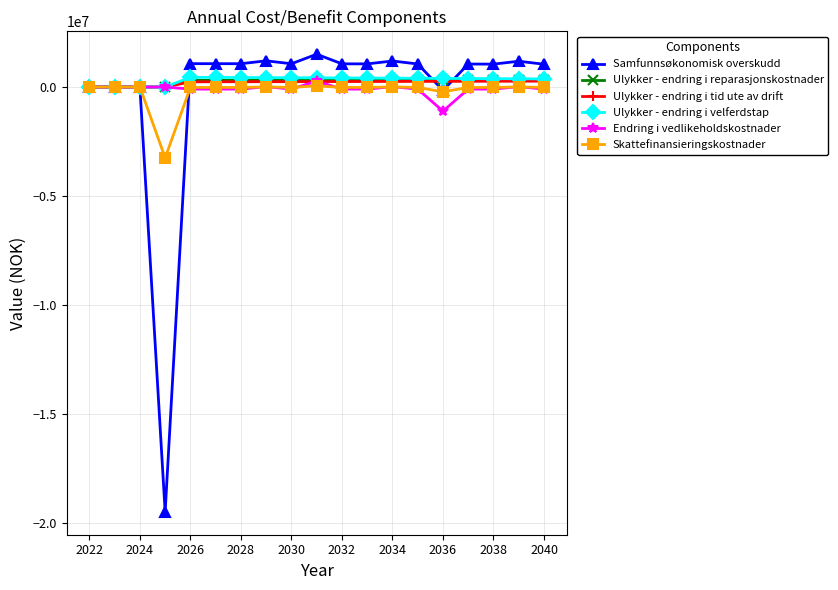

What is the minimum value for Skattefinansieringskostnader?

-3246048.0